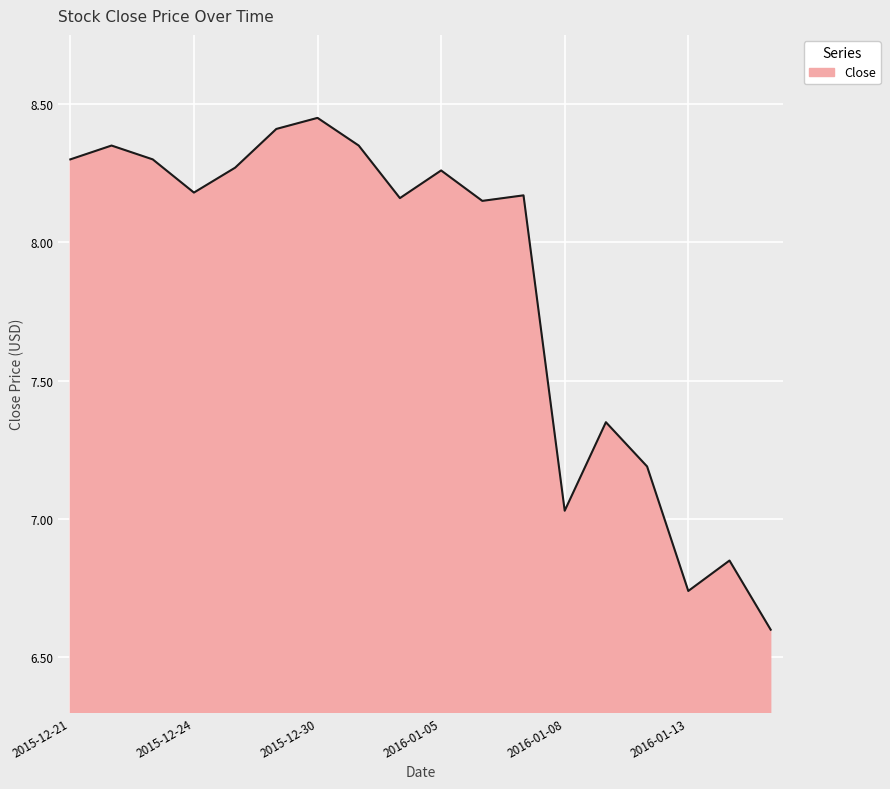

What is the smallest value displayed?

6.6